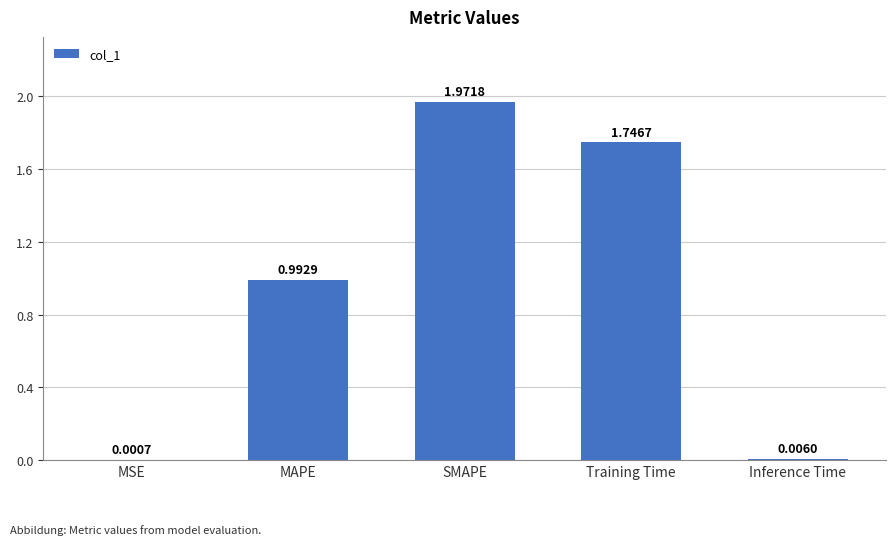

What is the sum of the values at Training Time and Inference Time?

1.8